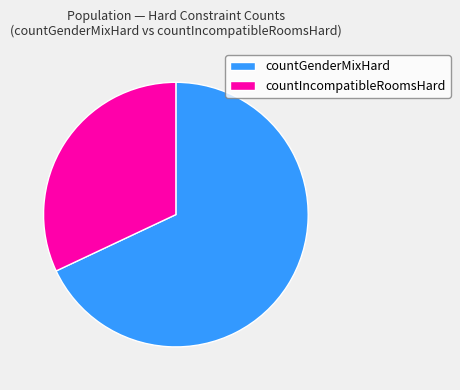

To the nearest percent, what percentage of the pie is countGenderMixHard?

68%